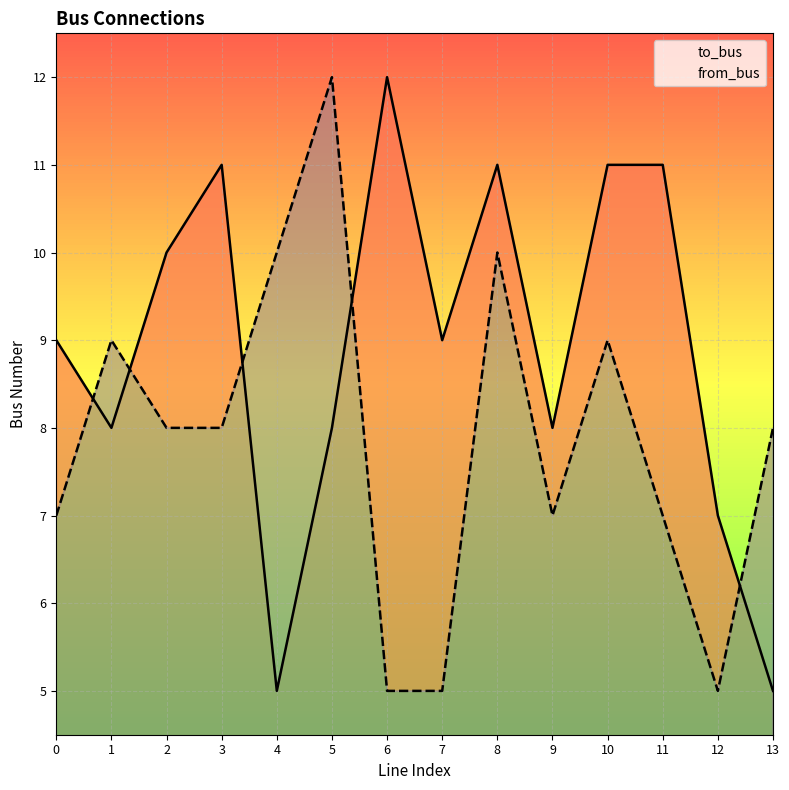

What is the total value across all series at 11?

18